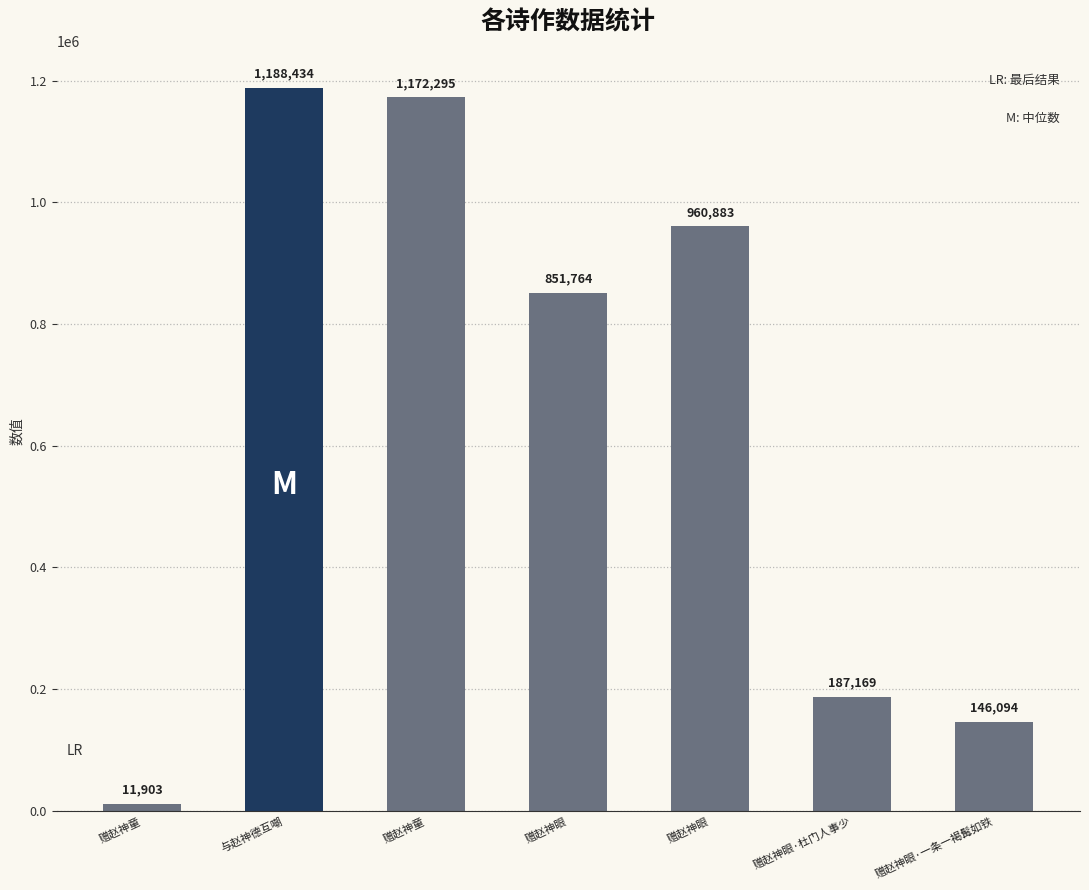

Are the bars horizontal?

No